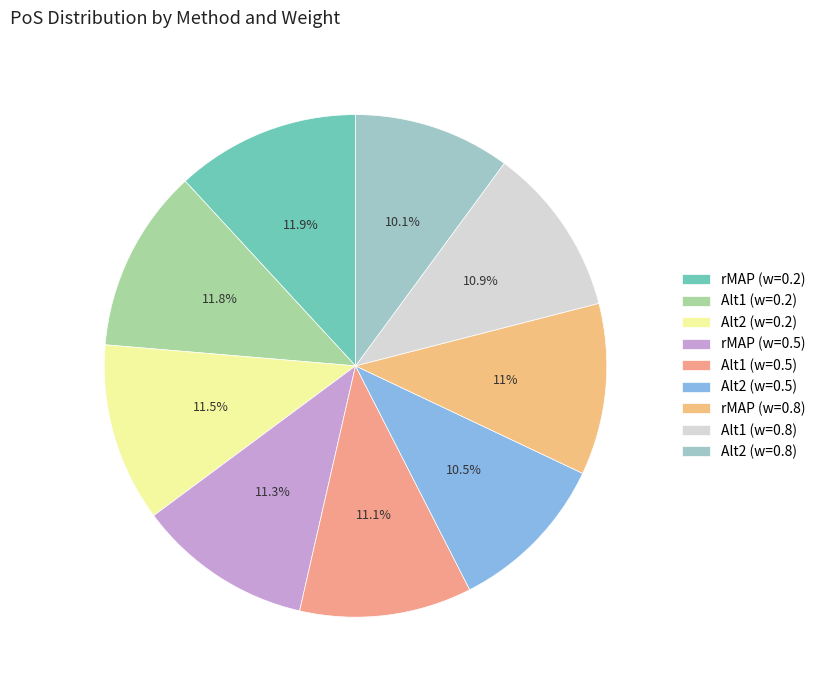

How many slices are in this pie chart?

9